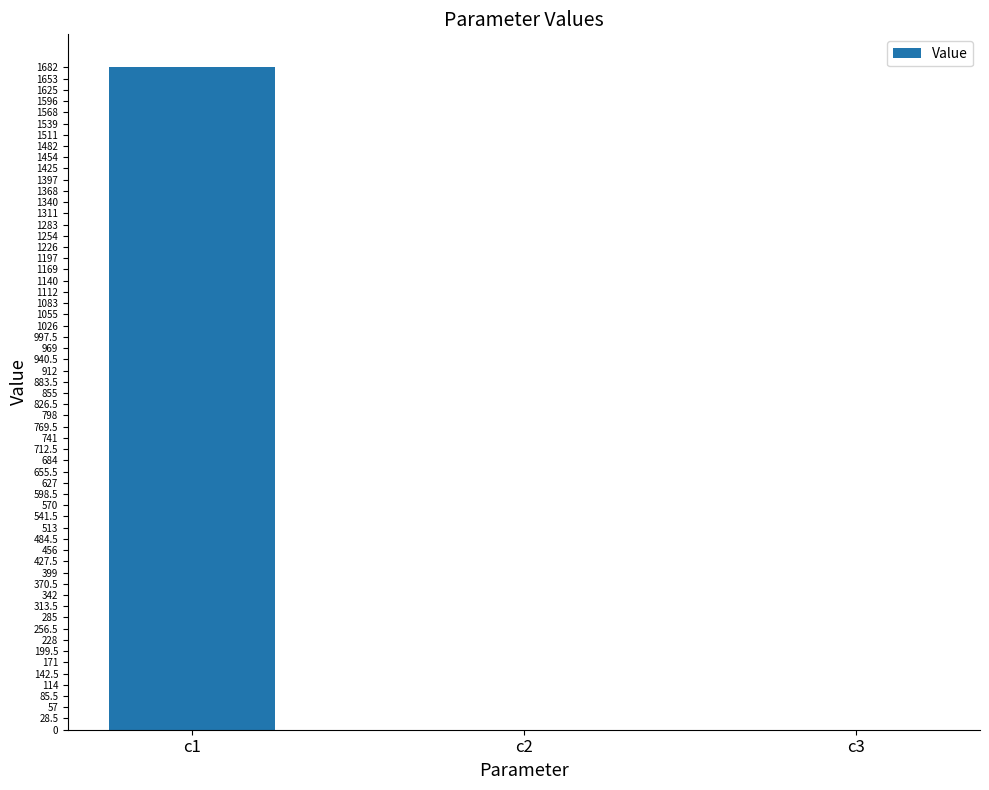

Is it true that the value at c2 is 0.0?

True